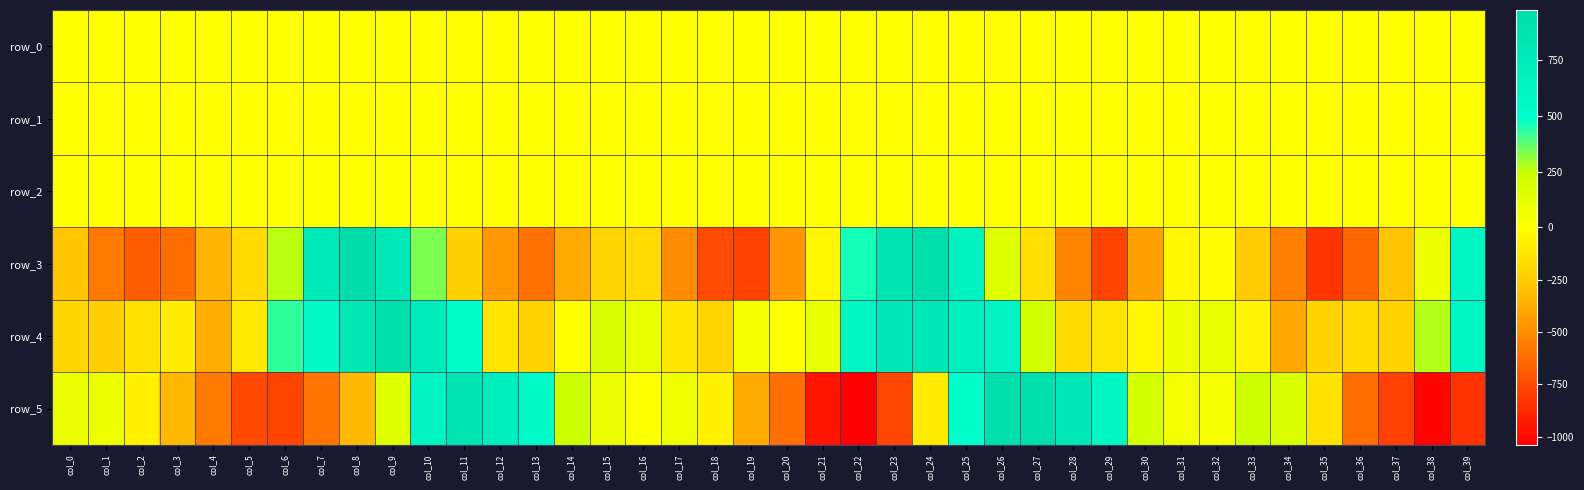

What is the difference between the row_3 values at col_21 and col_0?

237.3